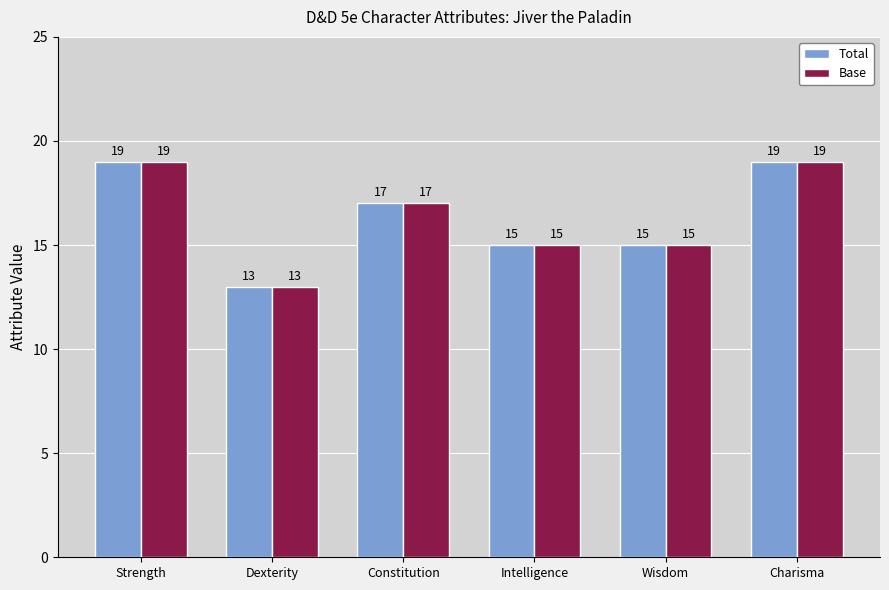

Where does the Total series first go above 17?

Strength